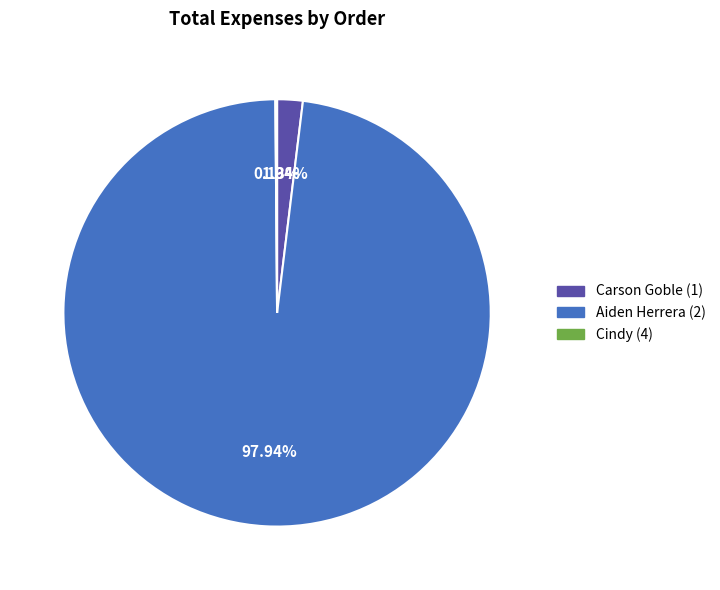

To the nearest percent, what is the difference between the largest and smallest slice percentages?

98%